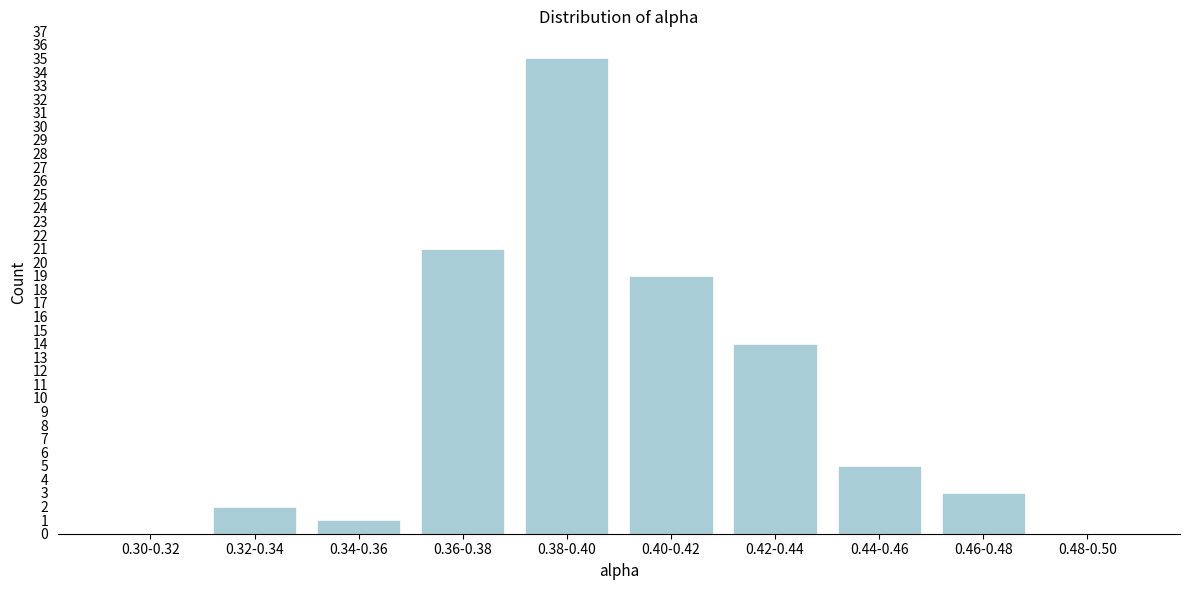

Reading left to right, extract all data points from this chart.

0.30-0.32=0	0.32-0.34=2	0.34-0.36=1	0.36-0.38=21	0.38-0.40=35	0.40-0.42=19	0.42-0.44=14	0.44-0.46=5	0.46-0.48=3	0.48-0.50=0